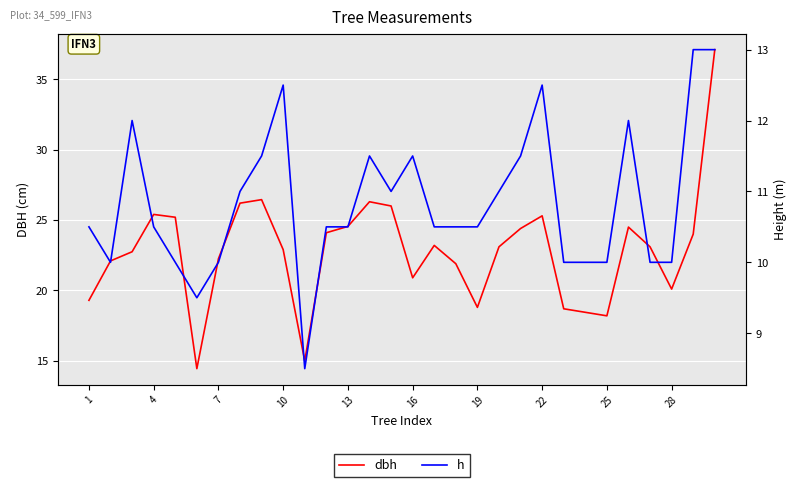

True or false: dbh has a value of 31.4 at 16.

False